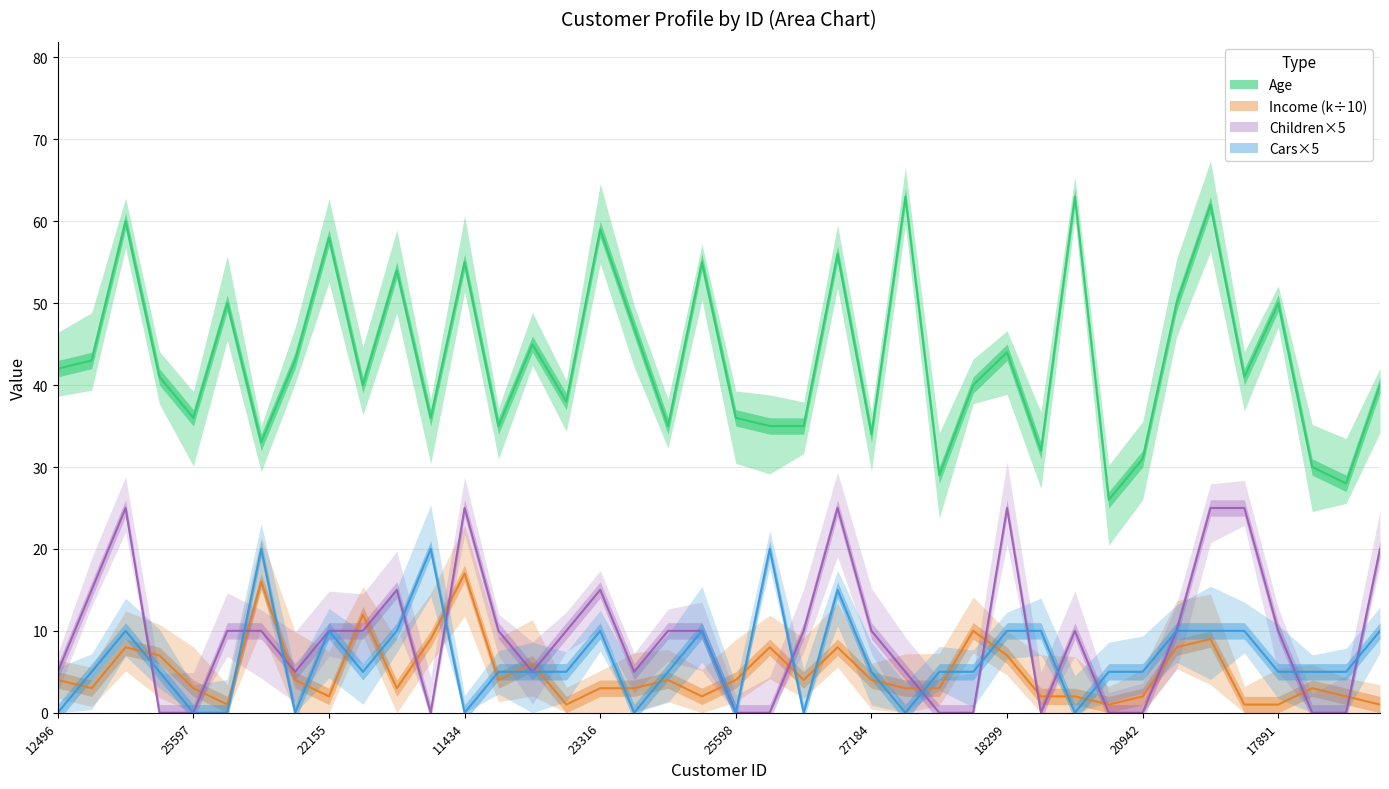

What is the value of the Age point at the 12th from the left?

36